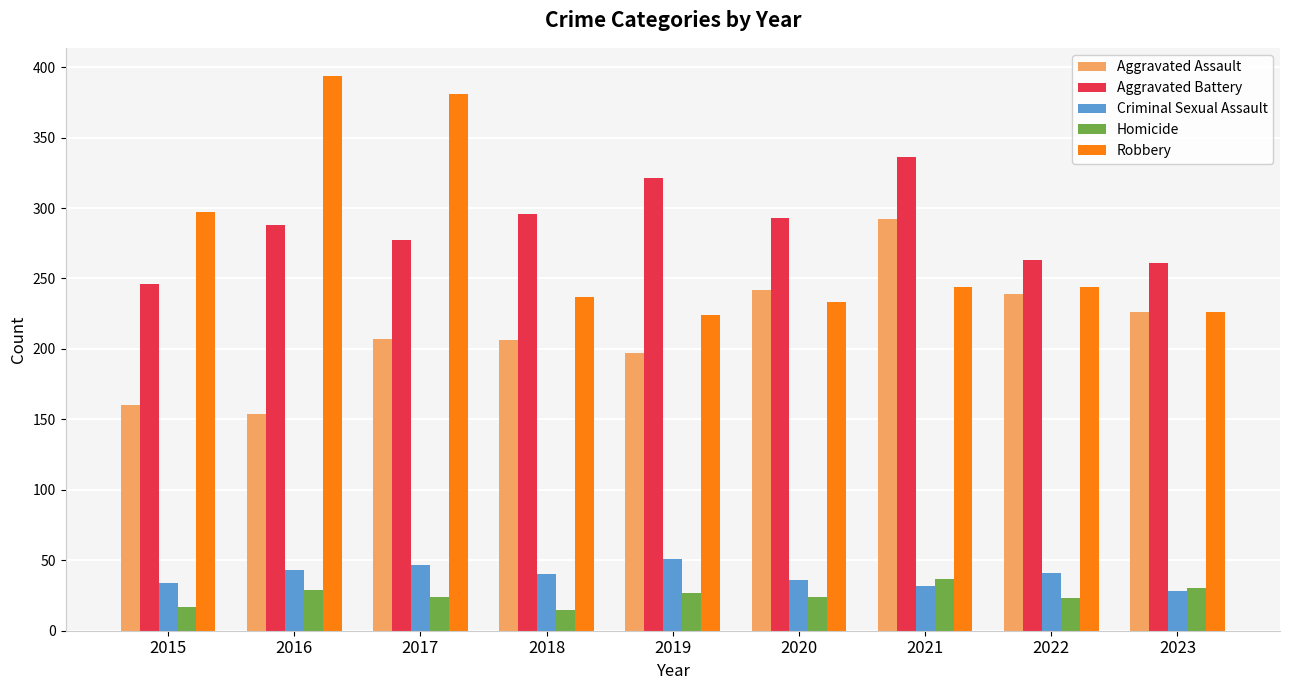

How many bars are there in each group?

5